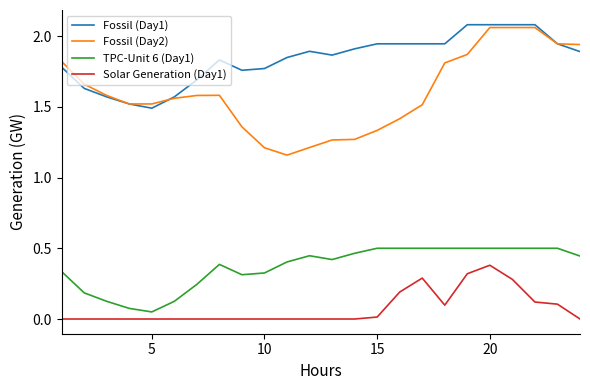

True or false: TPC-Unit 6 (Day1) and Fossil (Day2) intersect in this chart.

False